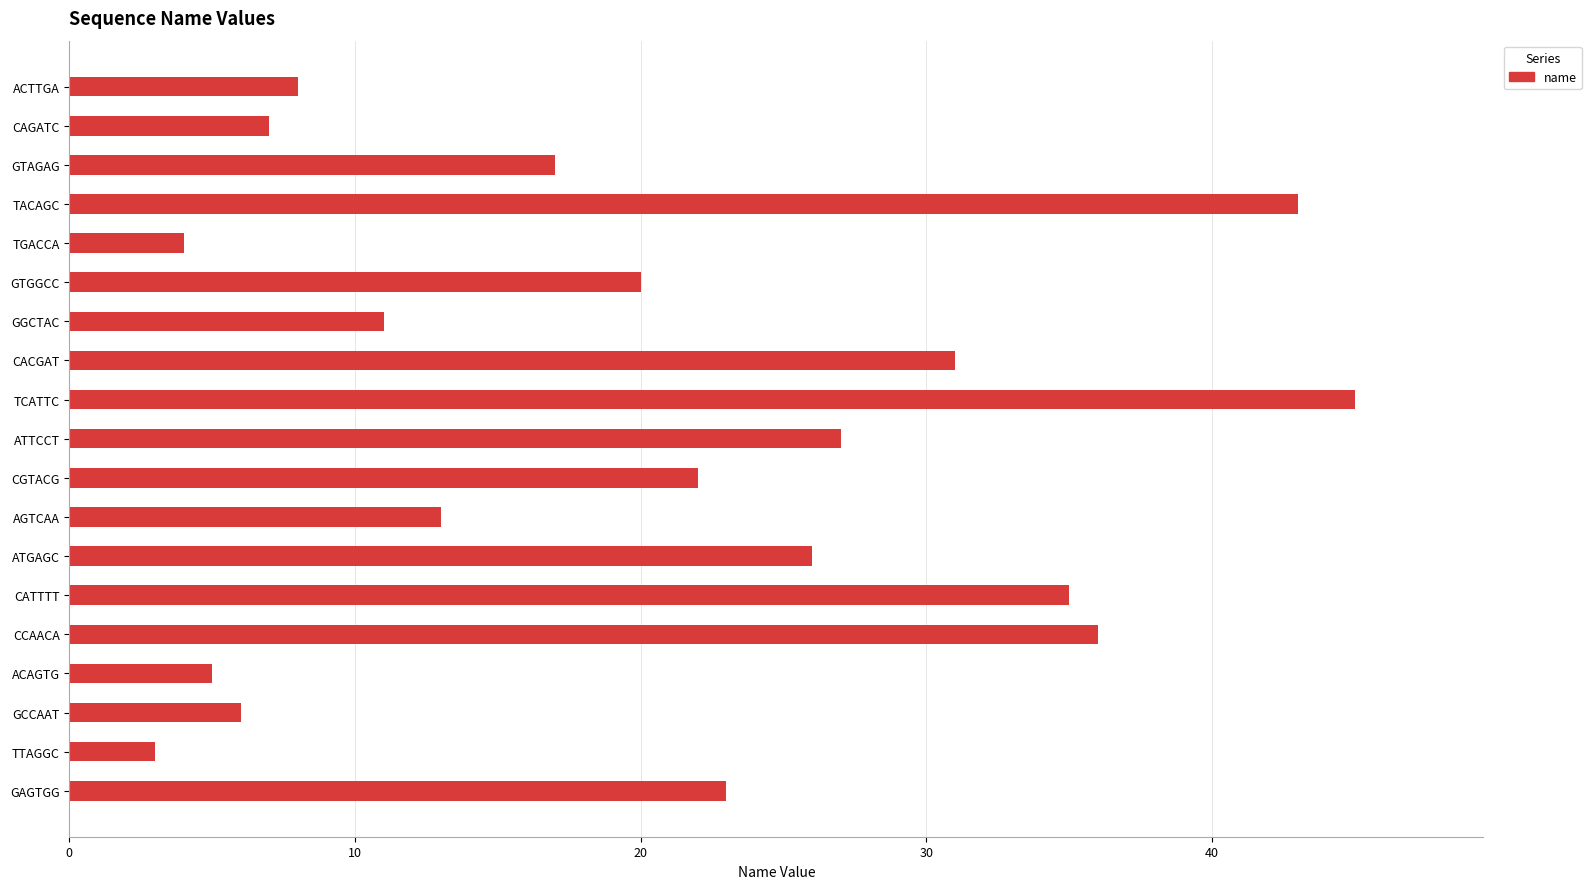

Reading top to bottom, extract all data points from this chart.

8	7	17	43	4	20	11	31	45	27	22	13	26	35	36	5	6	3	23